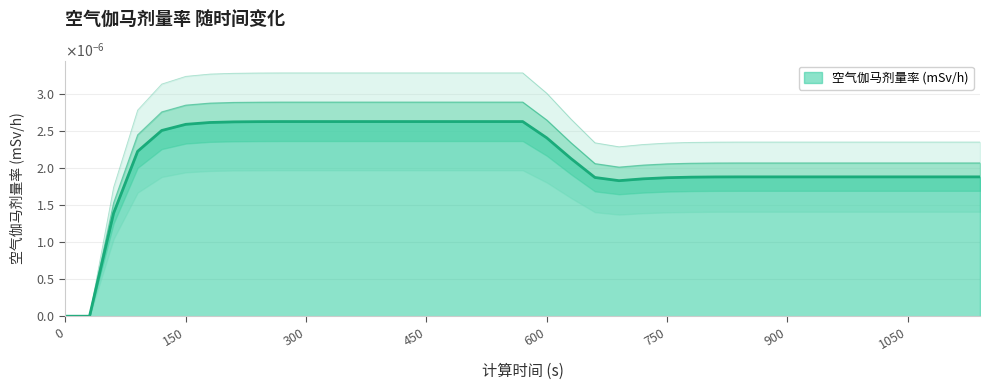

Between 660 and 990, which is larger?

990